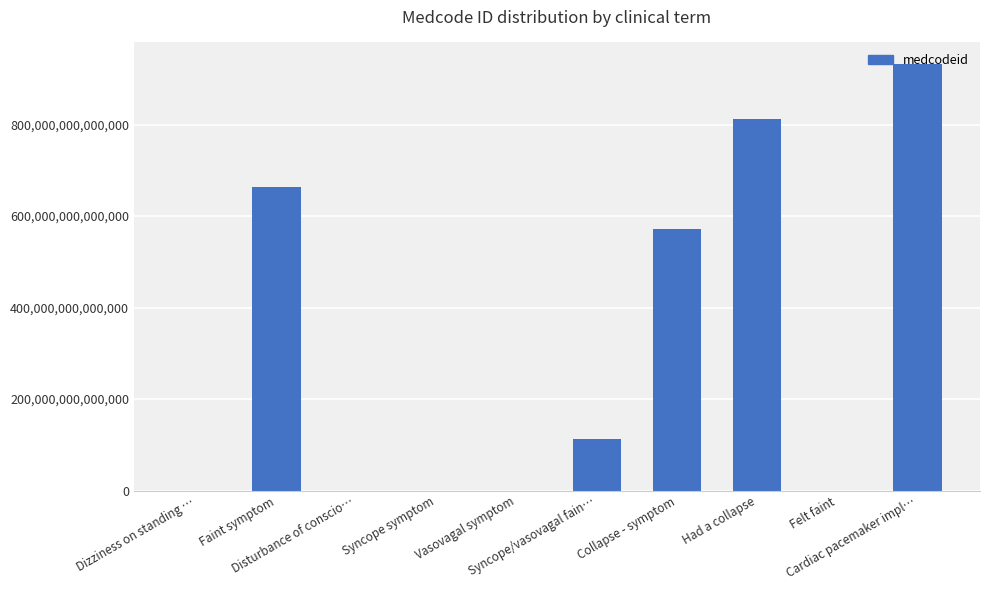

Which label corresponds to the smallest value in the chart?

Disturbance of conscio…